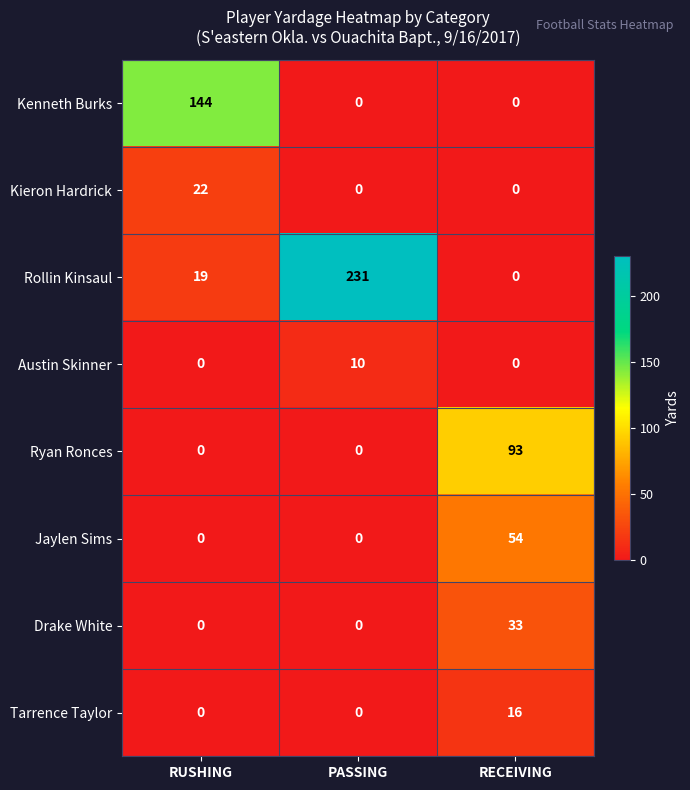

True or false: Kieron Hardrick has a value of 22 at RUSHING.

True